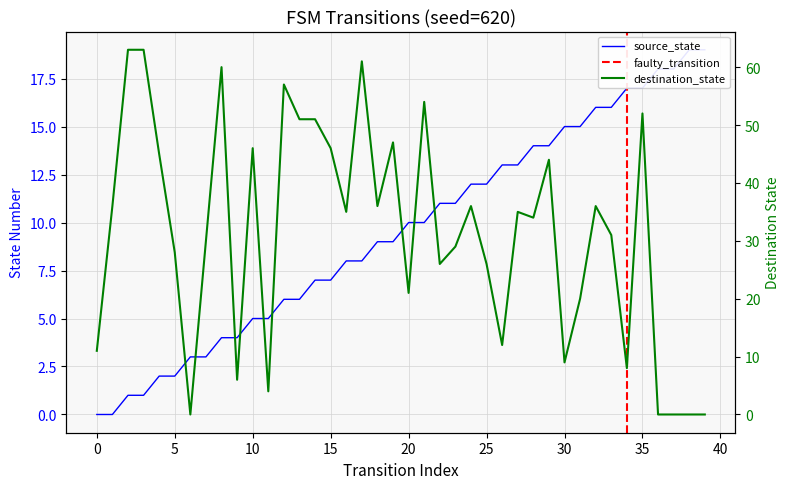

How many distinct data groups are displayed?

2